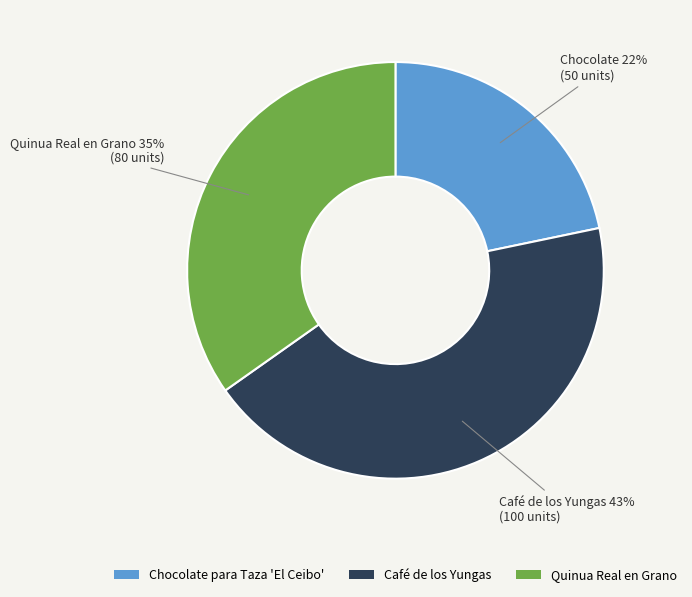

Which has a higher value, Chocolate para Taza 'El Ceibo' or Quinua Real en Grano?

Quinua Real en Grano